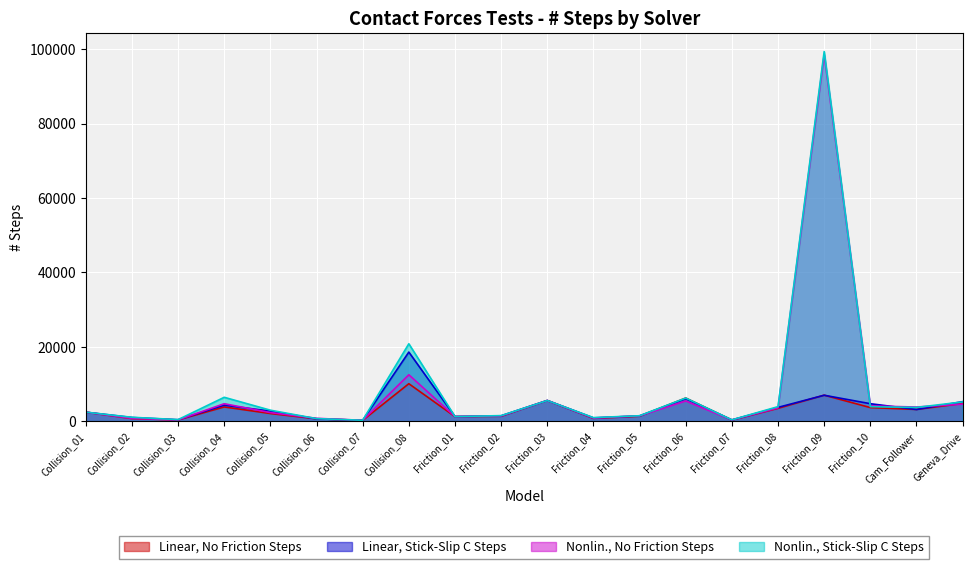

What is the approximate value of Nonlin., No Friction Steps at Friction_08, to the nearest 10?

3540